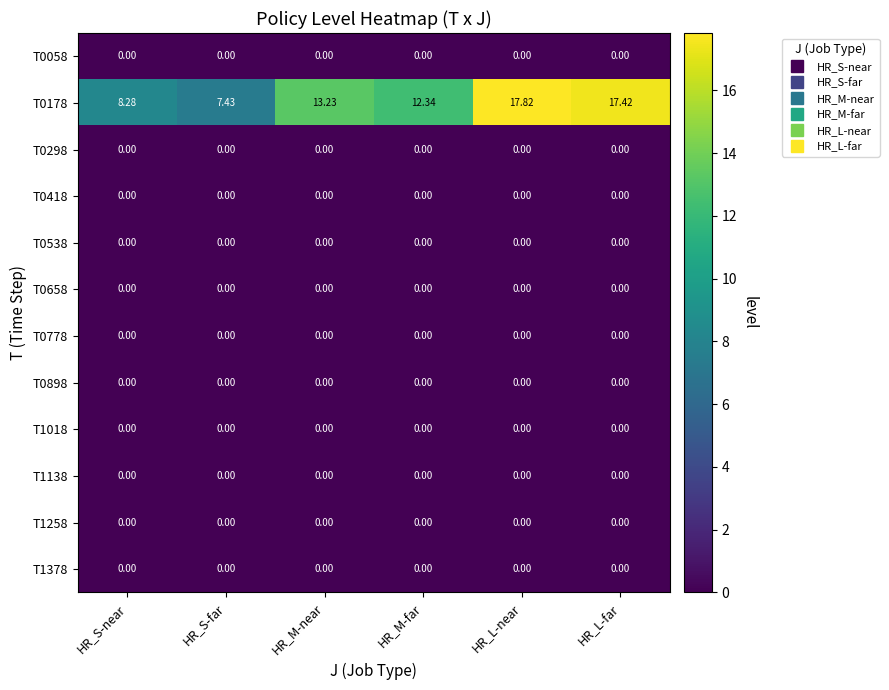

Which category has the highest value across all series?

HR_L-near